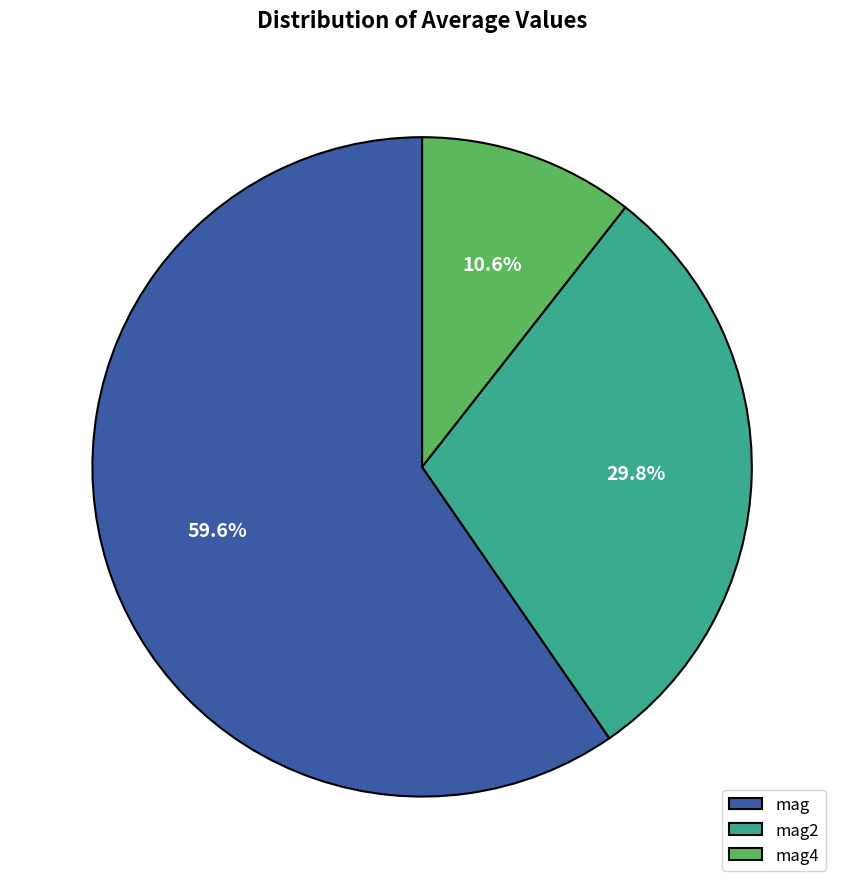

Which slice represents more than half of the pie?

mag